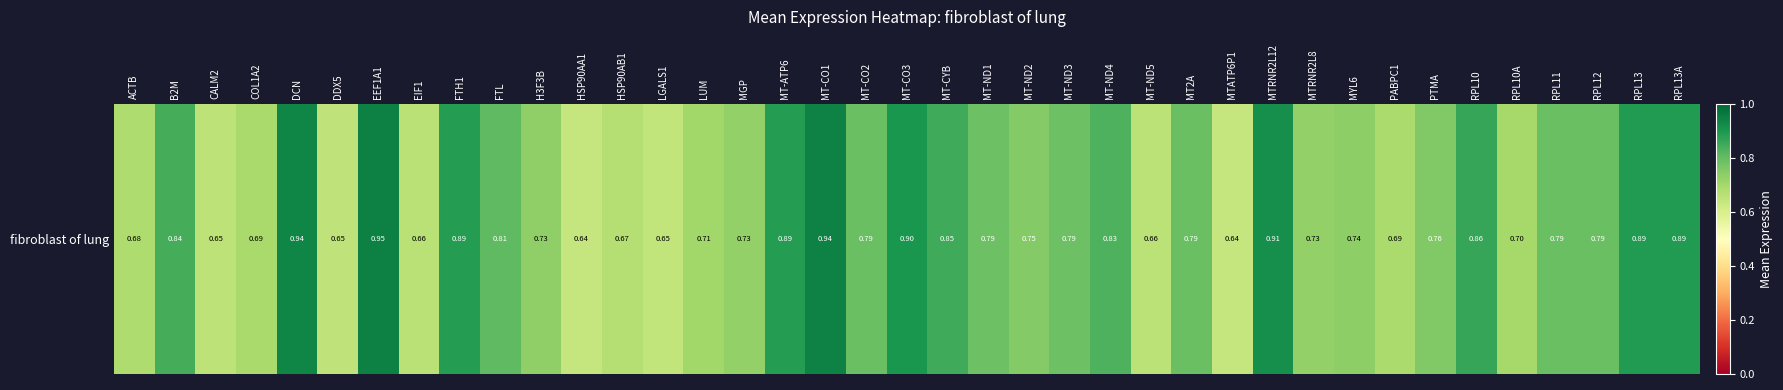

What is the difference between the values at MTRNR2L8 and MT-ND5?

0.1